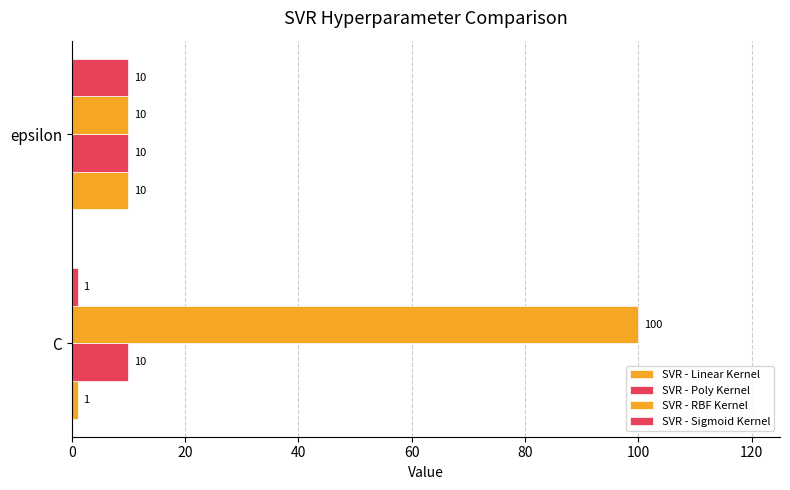

How many data points in SVR - RBF Kernel are less than 100?

1